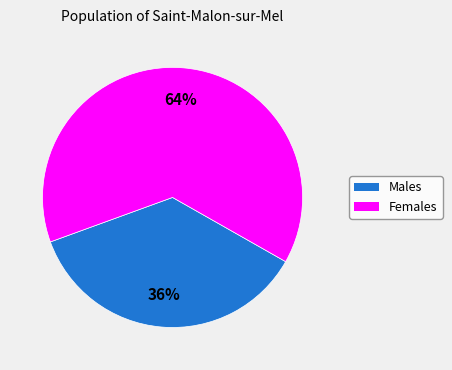

To the nearest percent, what is the difference between the largest and smallest slice percentages?

28%